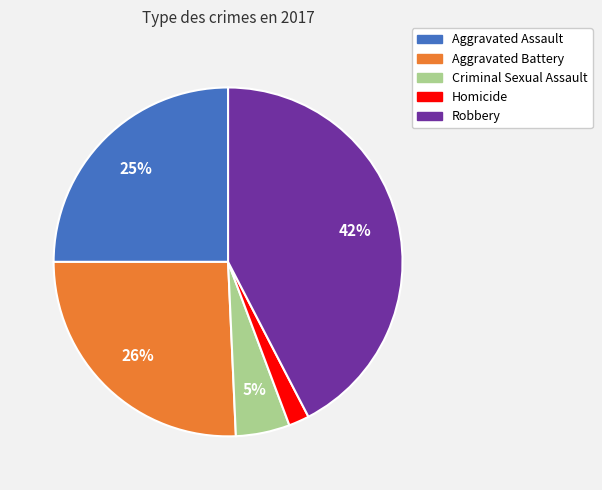

To the nearest percent, what is the average slice percentage?

20%